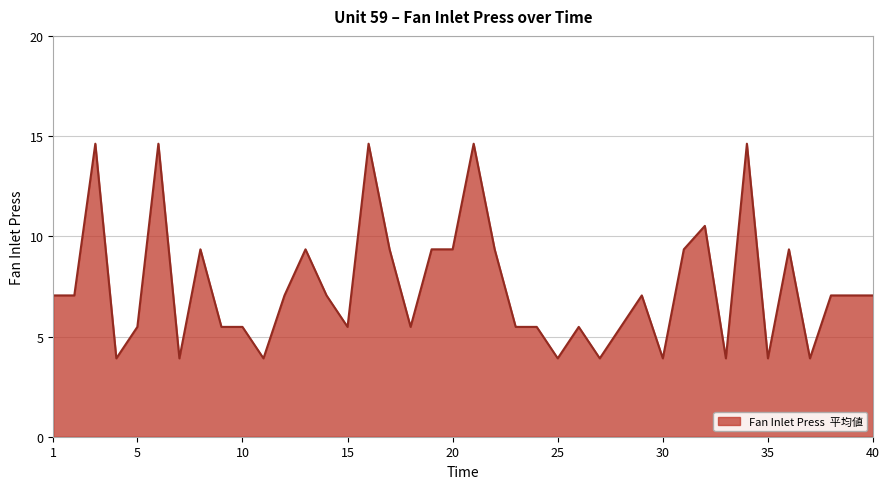

What is the smallest value displayed?

3.9